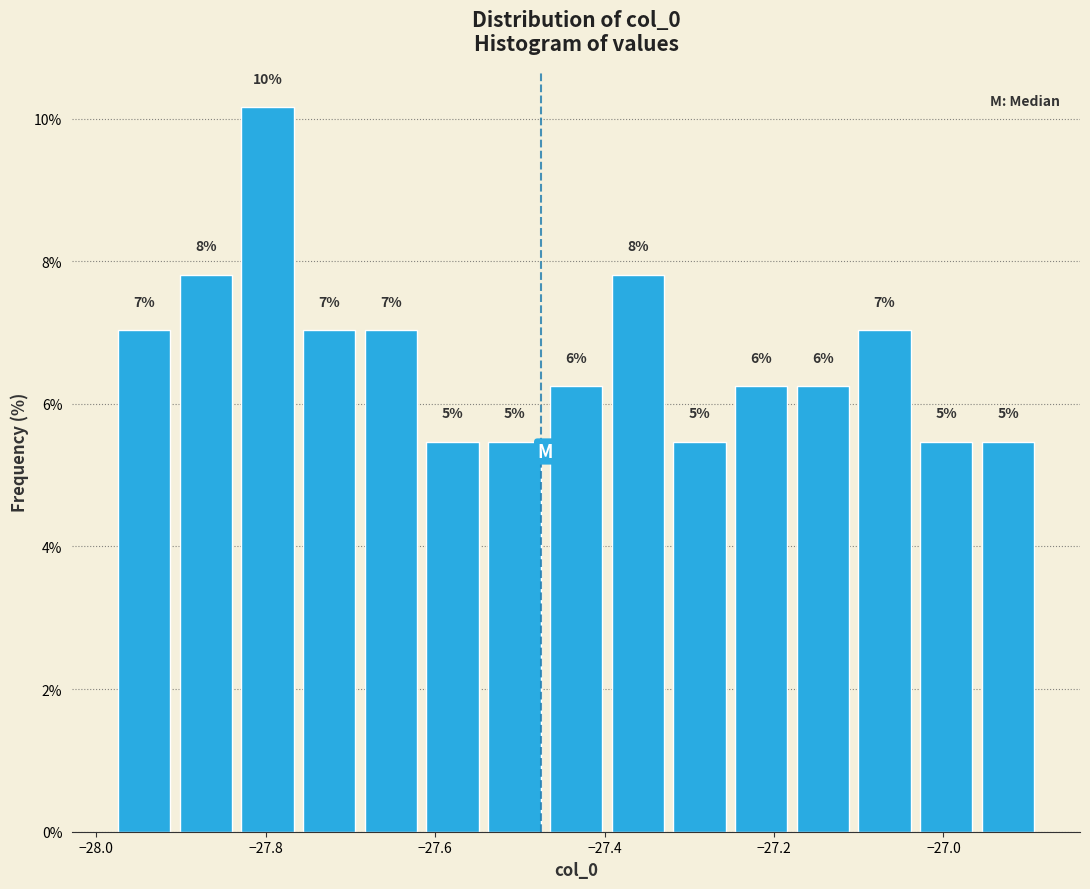

Around what value on the x-axis is the tallest bar? Give the approximate position of its centre, as read against the axis.

-27.80